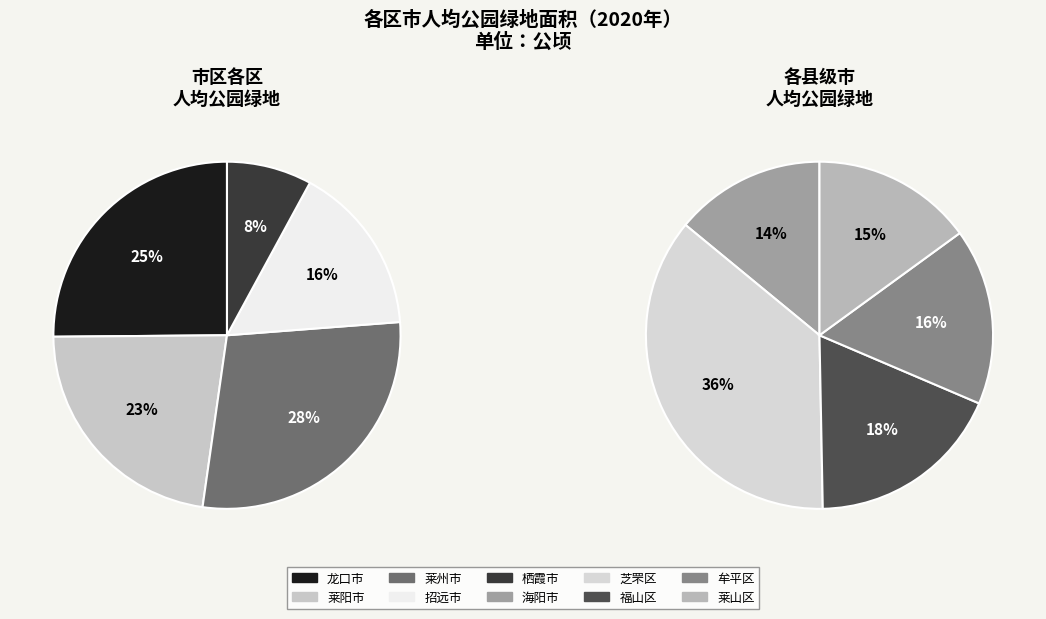

How many slices are in this pie chart?

10